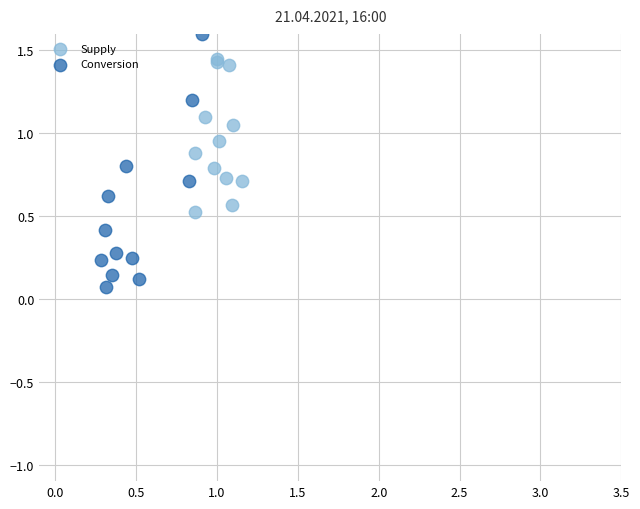

Which series reaches the maximum Y coordinate?

Conversion